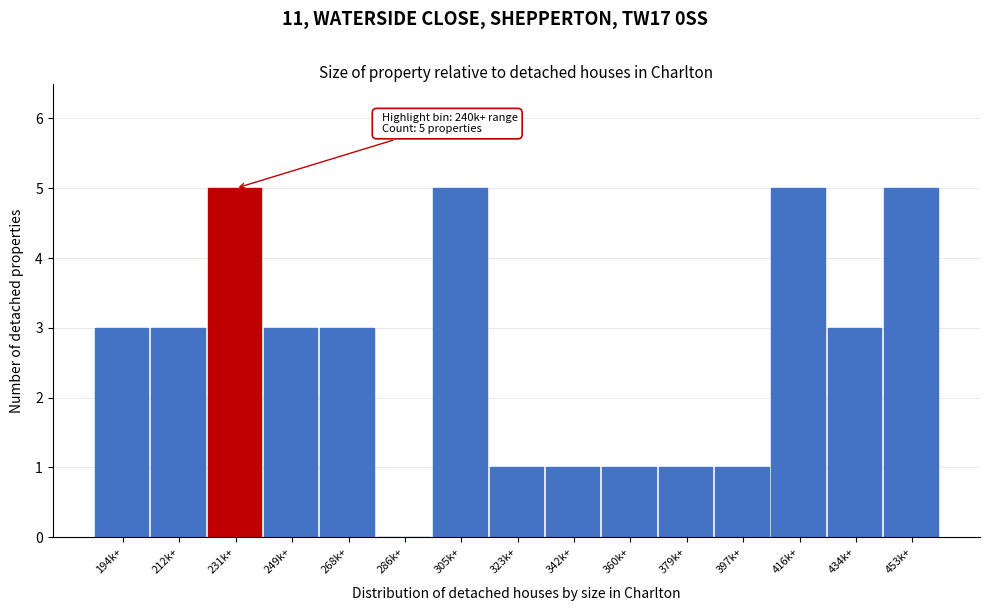

Reading left to right, transcribe all the data shown in this chart.

194k+=3	212k+=3	231k+=5	249k+=3	268k+=3	286k+=0	305k+=5	323k+=1	342k+=1	360k+=1	379k+=1	397k+=1	416k+=5	434k+=3	453k+=5